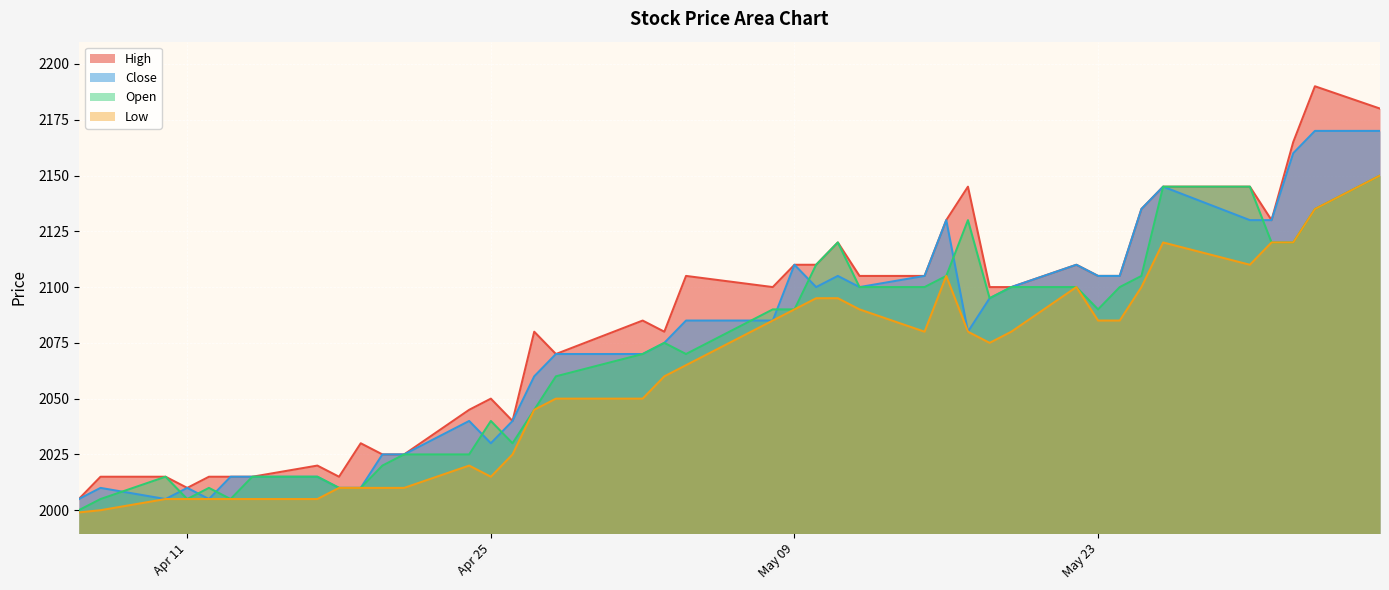

Rank the series by their average value, from highest to lowest.

High, Close, Open, Low